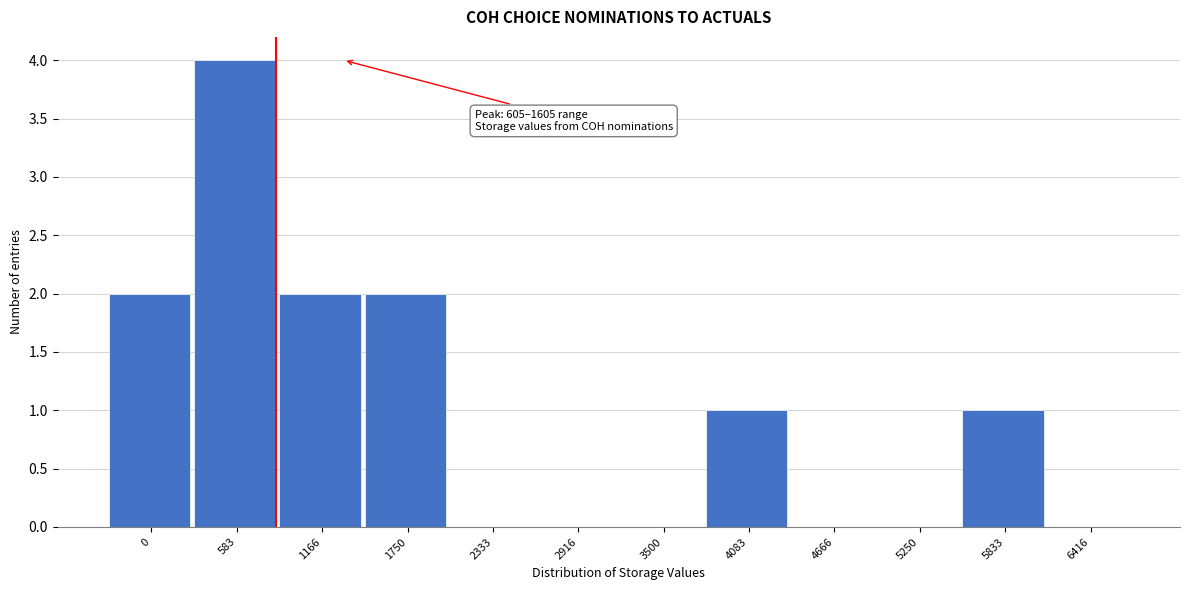

Reading left to right, extract all data points from this chart.

0=2	583=4	1166=2	1750=2	2333=0	2916=0	3500=0	4083=1	4666=0	5250=0	5833=1	6416=0